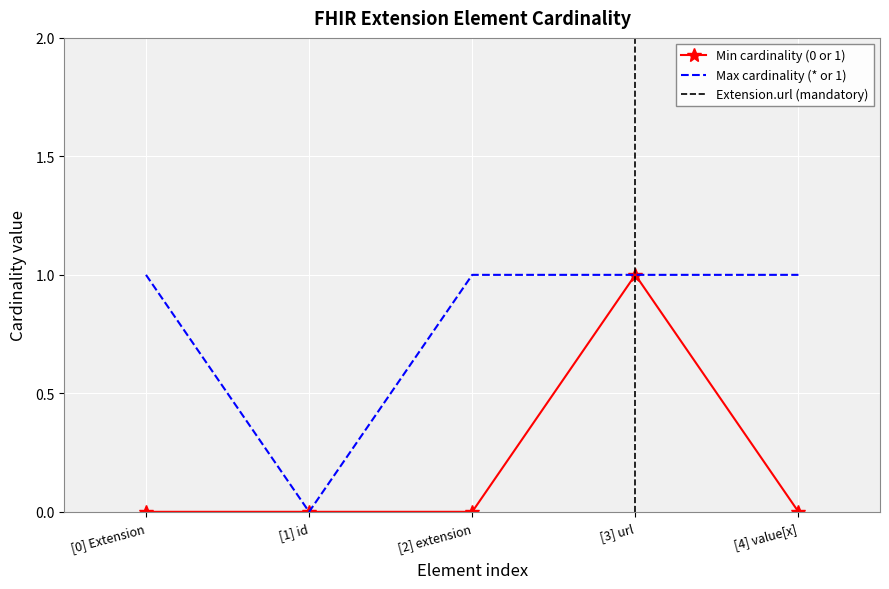

How many data points in Max cardinality (* or 1) are less than 1?

1